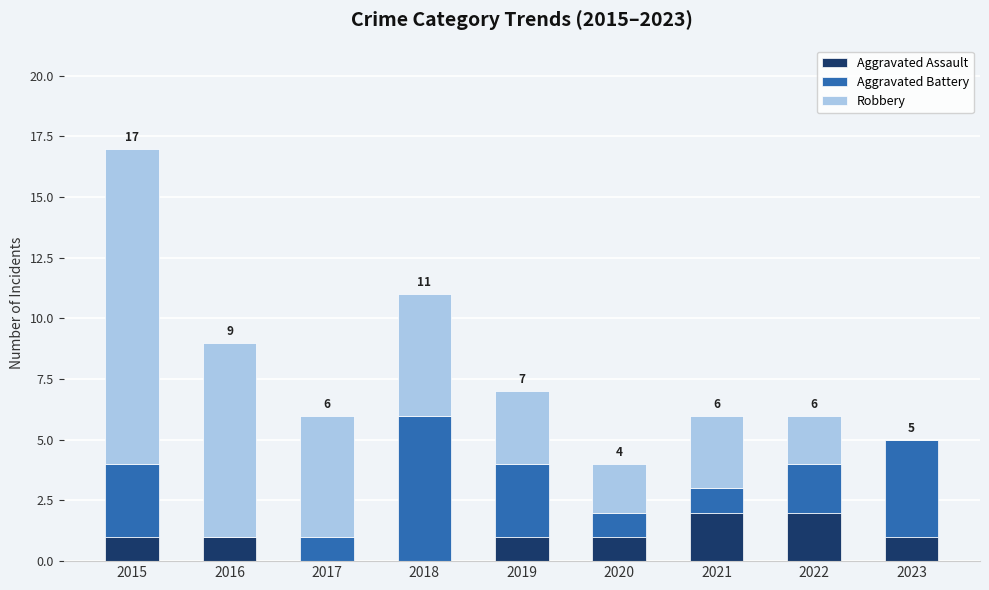

What is the total value across all series at 2016?

9